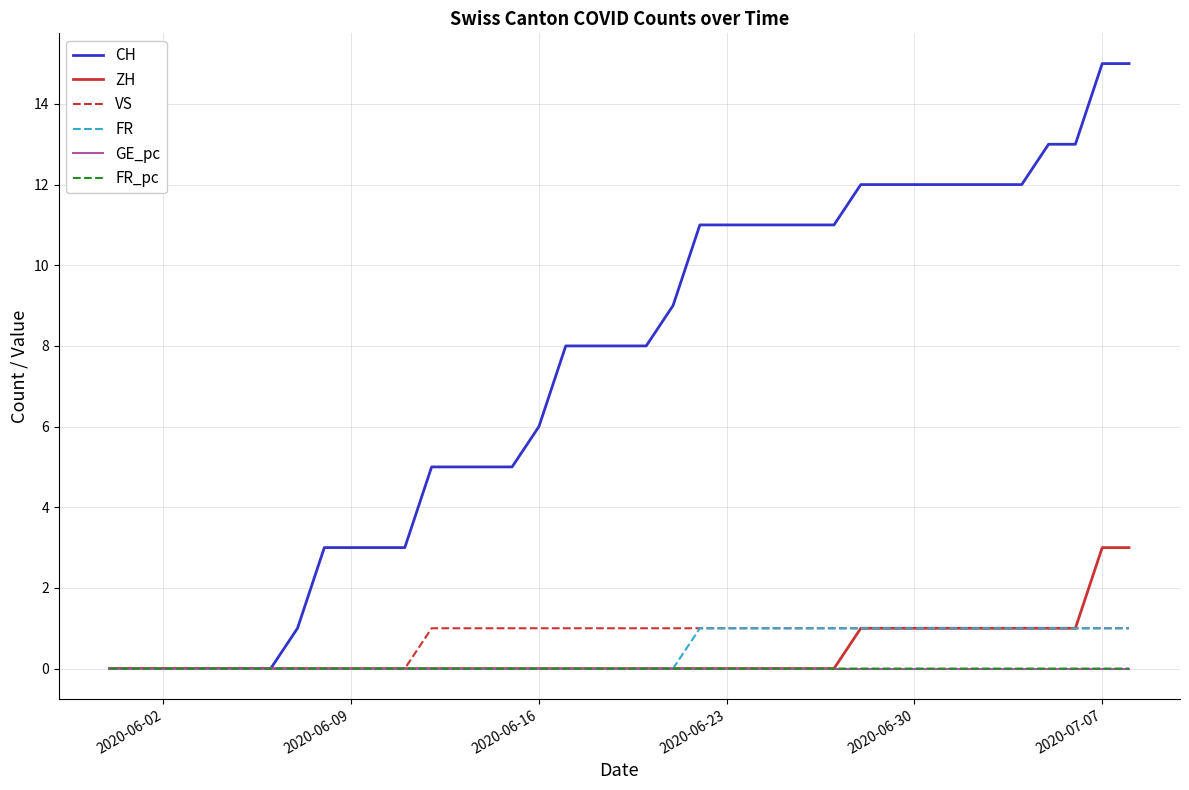

What is the maximum value shown in the chart?

15.0